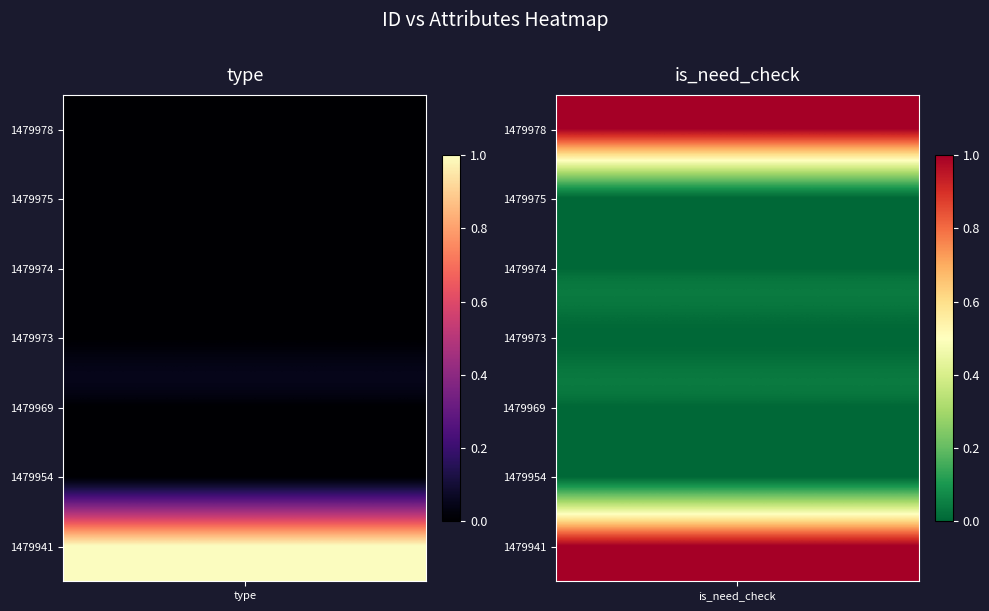

List the series in order of their peak value, lowest first.

1479975, 1479974, 1479973, 1479969, 1479954, 1479978, 1479941